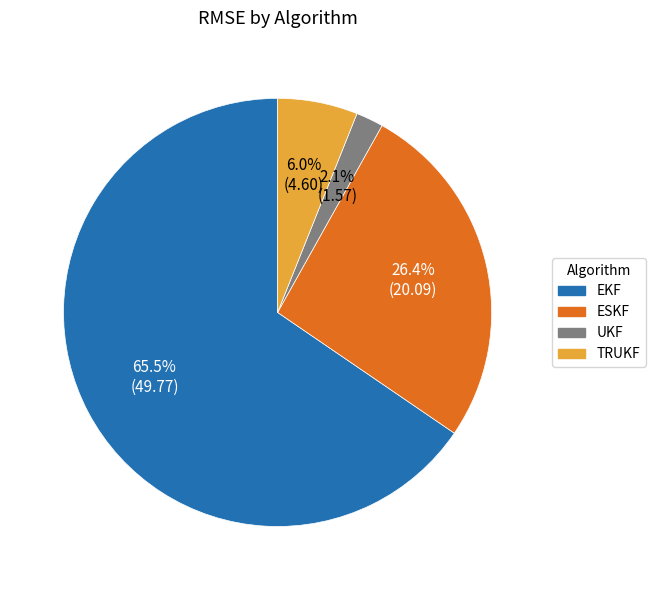

Is there a majority slice in this chart?

Yes